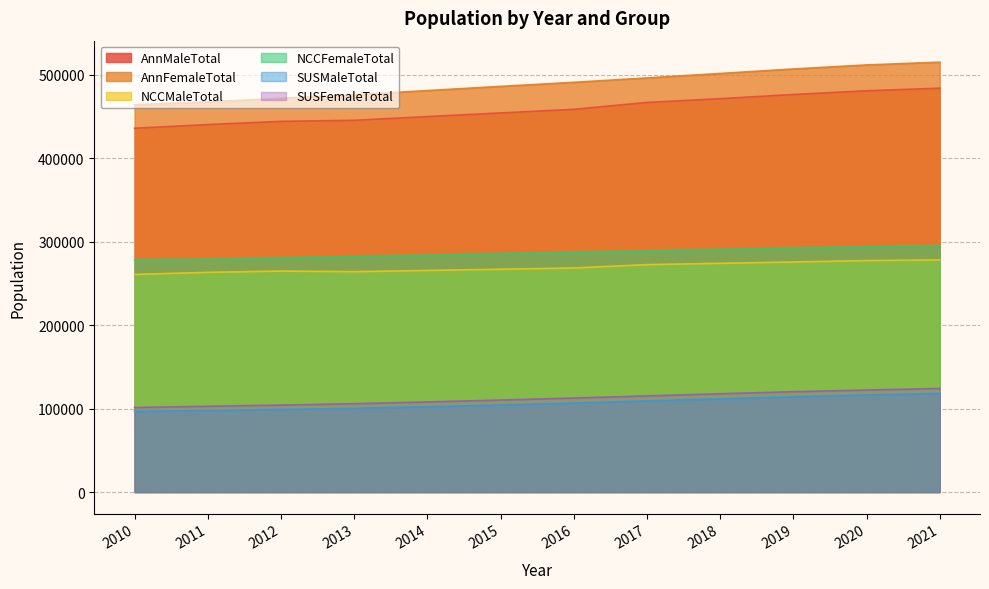

Is it true that SUSMaleTotal equals 96662 at 2010?

True